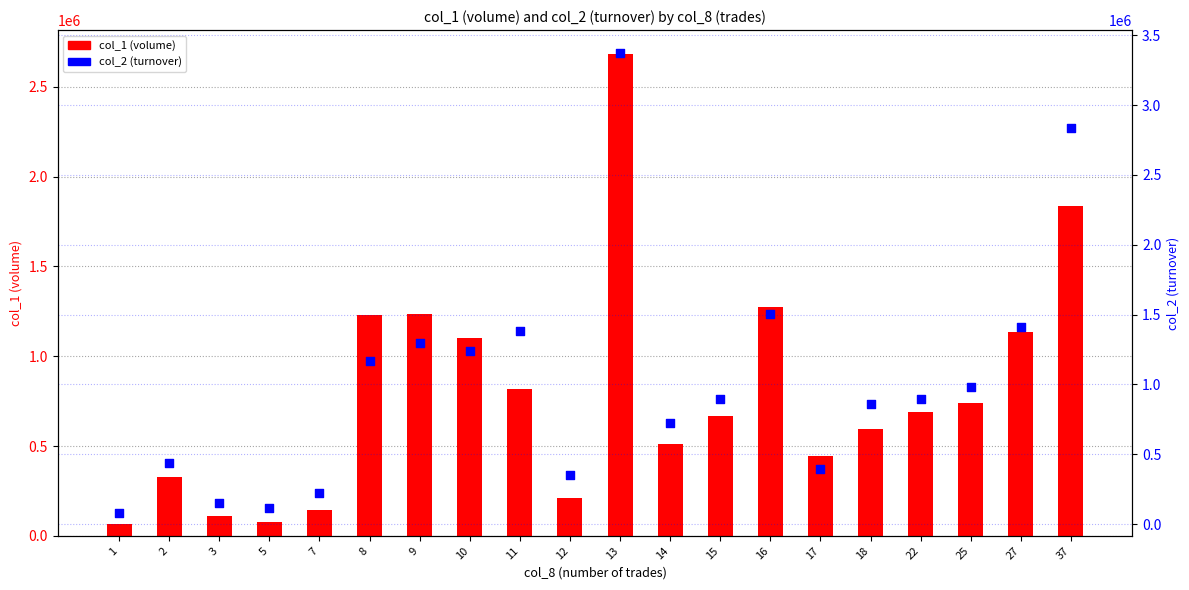

Which series has the largest total across all categories?

col_2 (turnover)